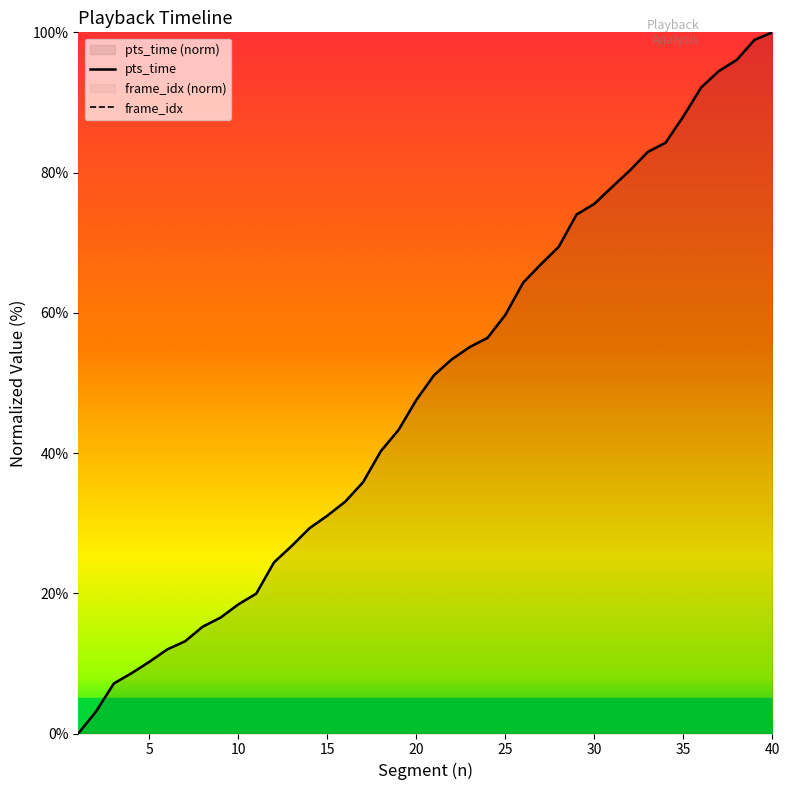

What is the sum of all frame_idx values?

1957.1